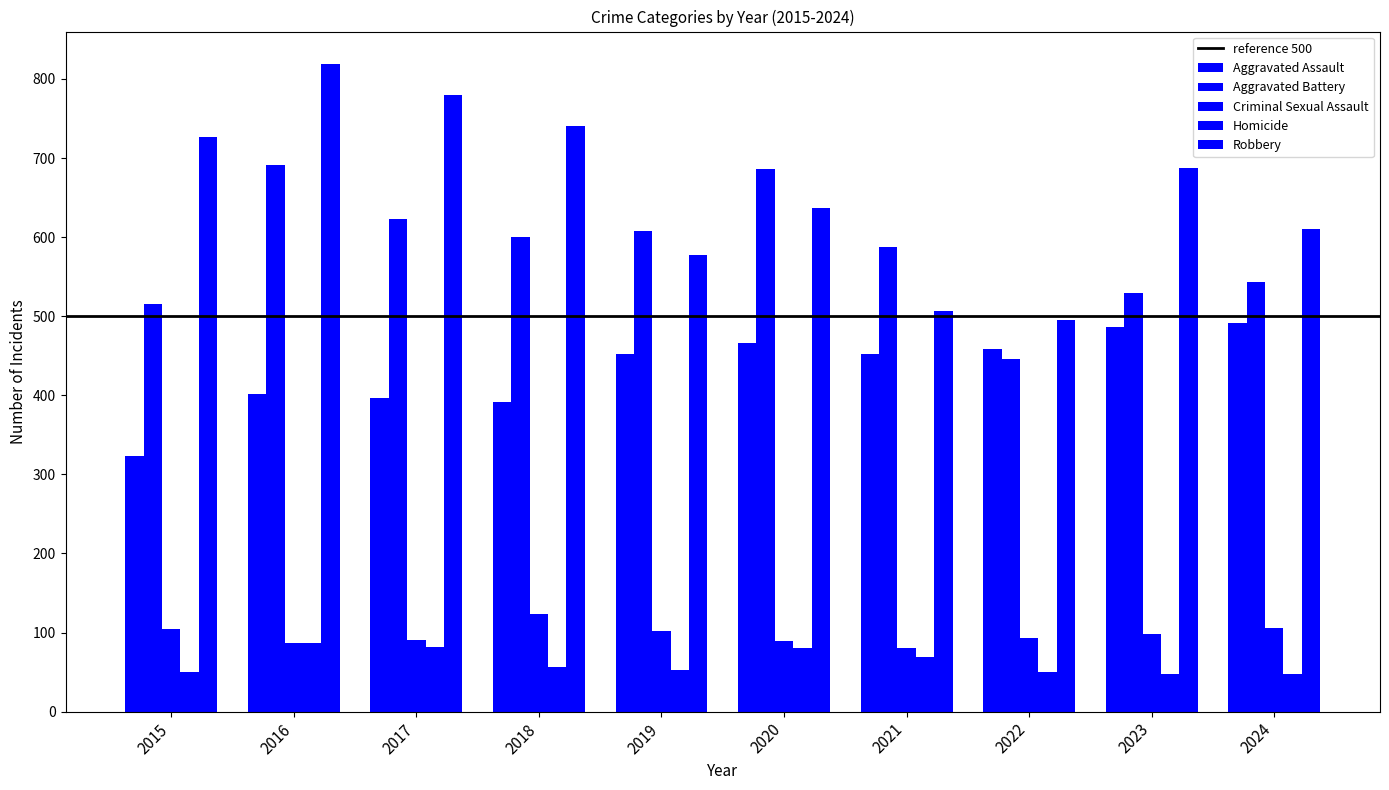

What is the value of the Robbery bar at the 3rd from the left?

780